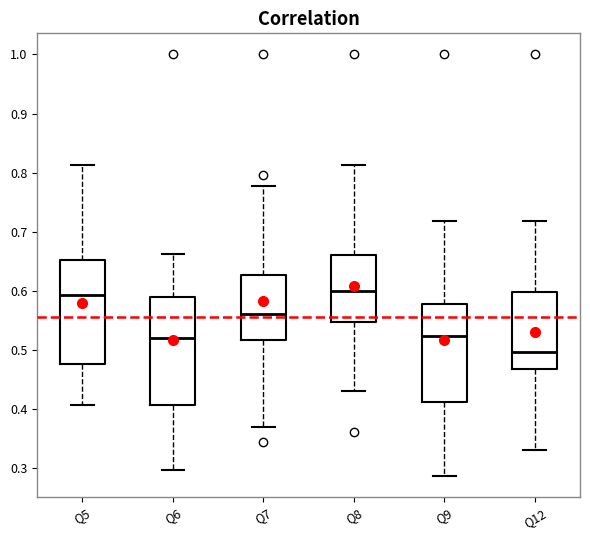

Reading left to right, read every box against the y-axis: the position of its median line, the range the box covers, and the ends of its whiskers. The values are not printed on the chart, so give them approximately, as read against the axis.

Q5: median 0.59, box 0.48 to 0.65, whiskers 0.41 to 0.81
Q6: median 0.52, box 0.41 to 0.59, whiskers 0.30 to 0.66
Q7: median 0.56, box 0.52 to 0.63, whiskers 0.37 to 0.78
Q8: median 0.60, box 0.55 to 0.66, whiskers 0.43 to 0.81
Q9: median 0.52, box 0.41 to 0.58, whiskers 0.29 to 0.72
Q12: median 0.50, box 0.47 to 0.60, whiskers 0.33 to 0.72